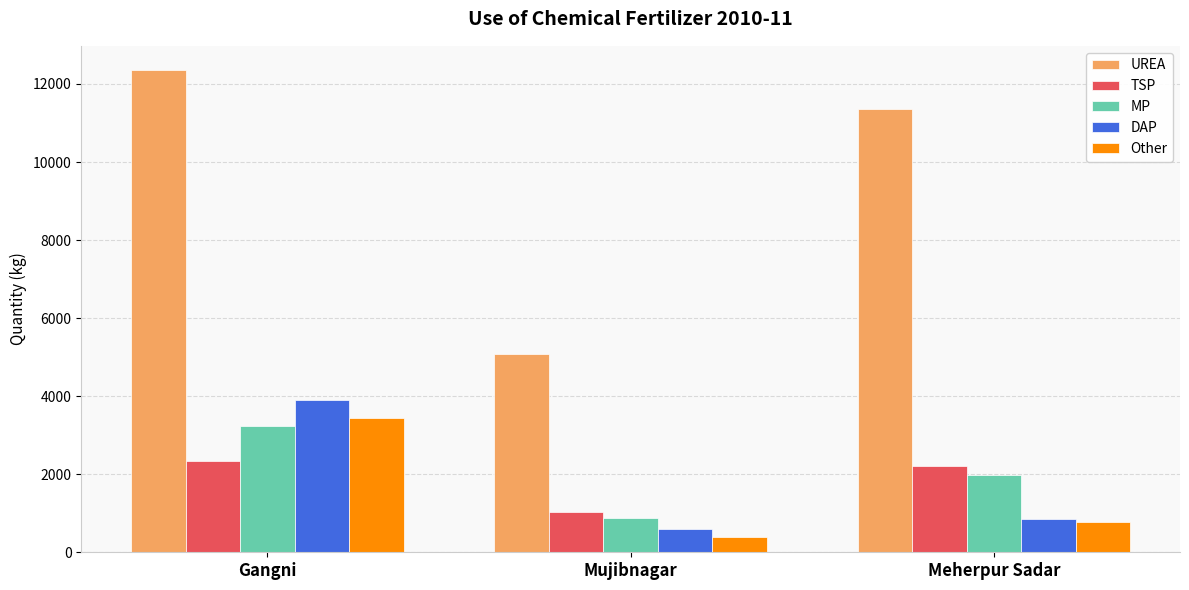

What is the difference between the highest and lowest values at Gangni?

10020